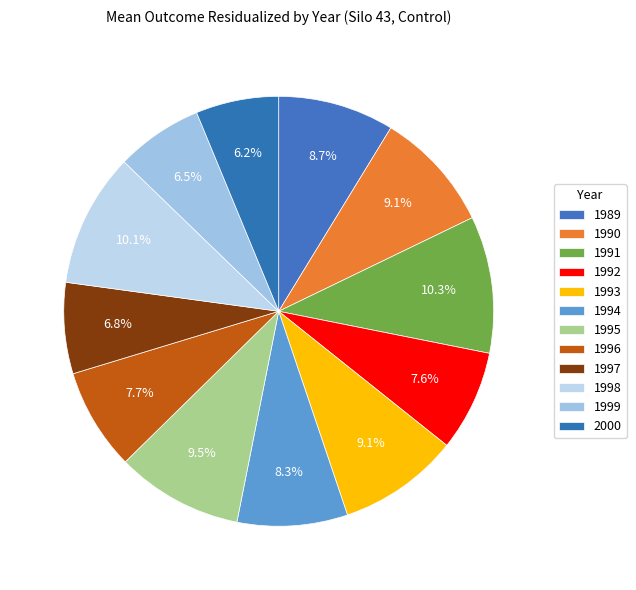

Does 2000 account for over 50% of the chart?

No